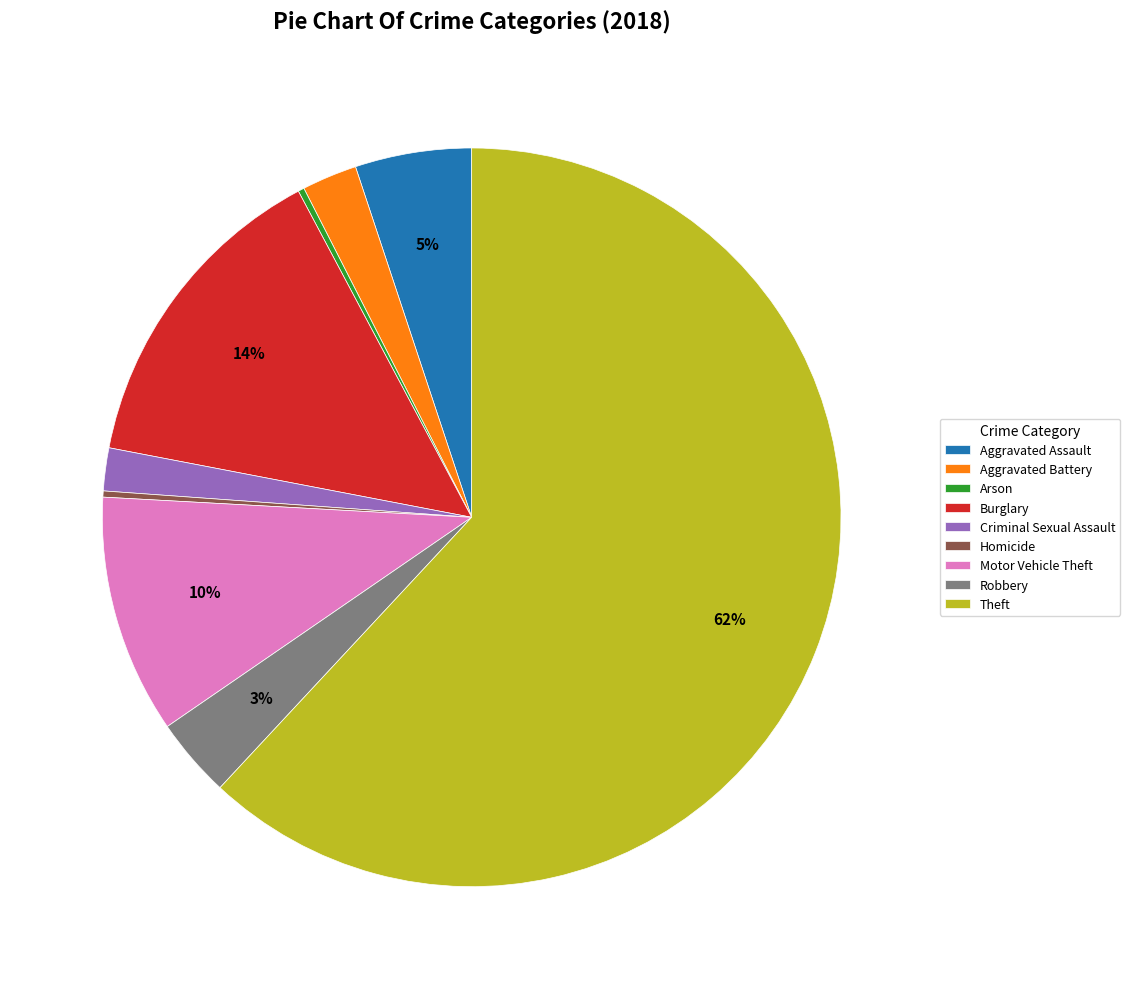

What is the largest slice in the pie chart?

Theft